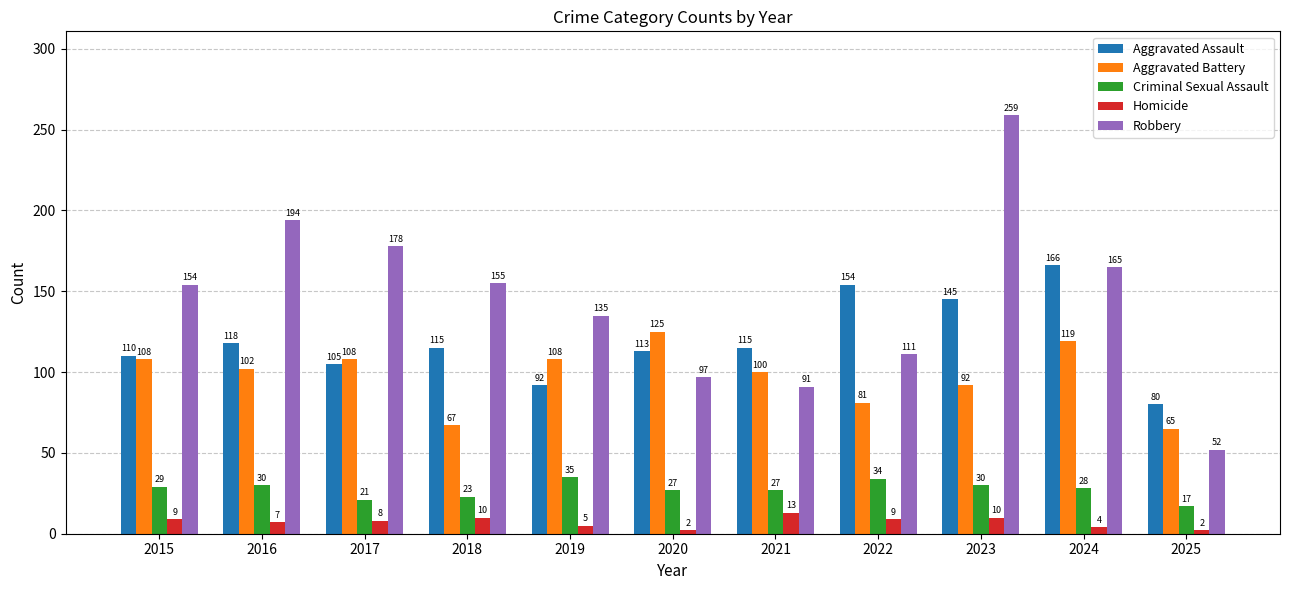

How many Aggravated Battery values are between 81 and 108?

7